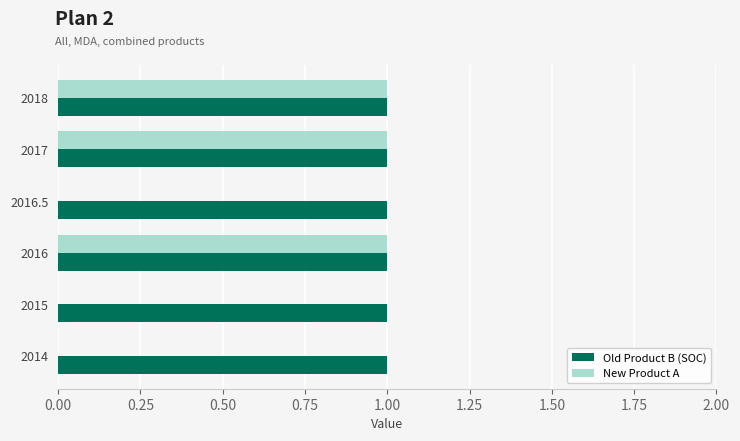

Which series has the largest total across all categories?

Old Product B (SOC)